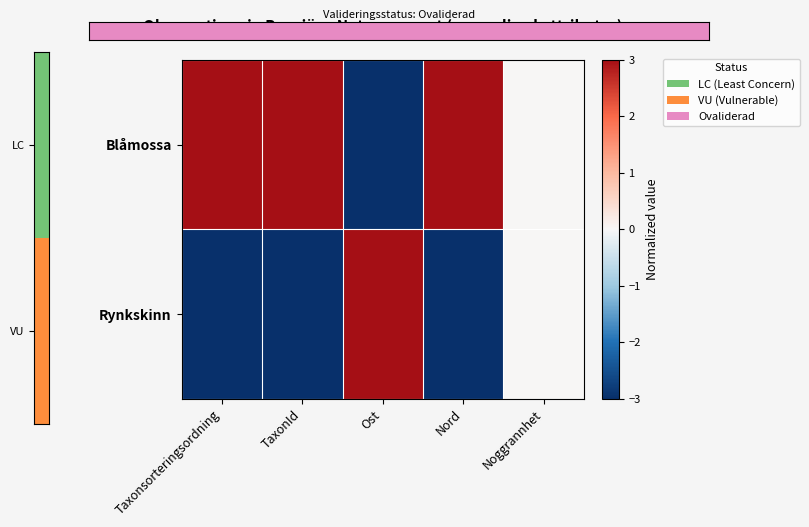

Which has a higher value, Taxonsorteringsordning or Ost?

Taxonsorteringsordning